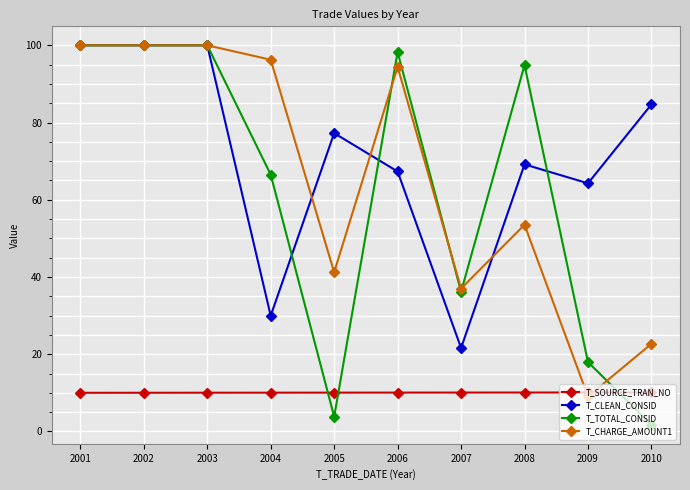

What is the minimum value for T_CLEAN_CONSID?

21.6